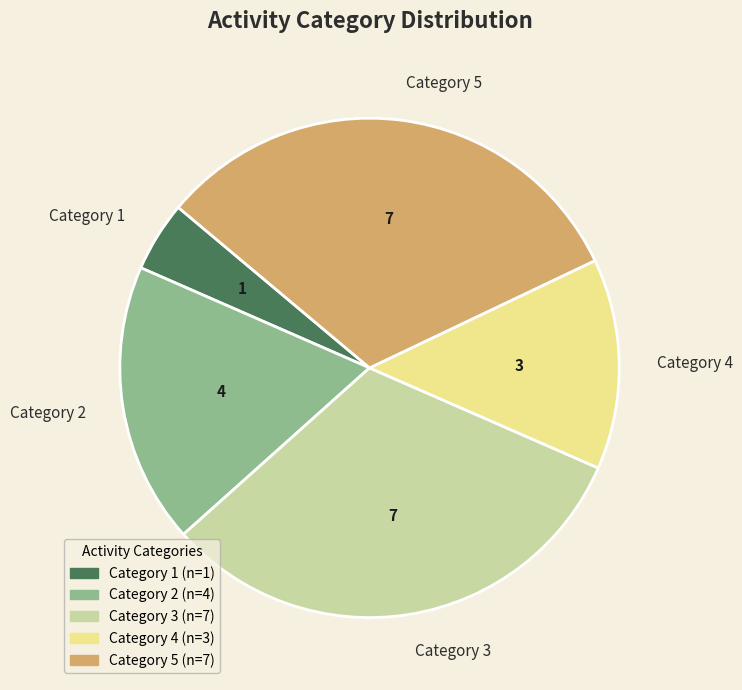

Which slice is the smallest?

Category 1